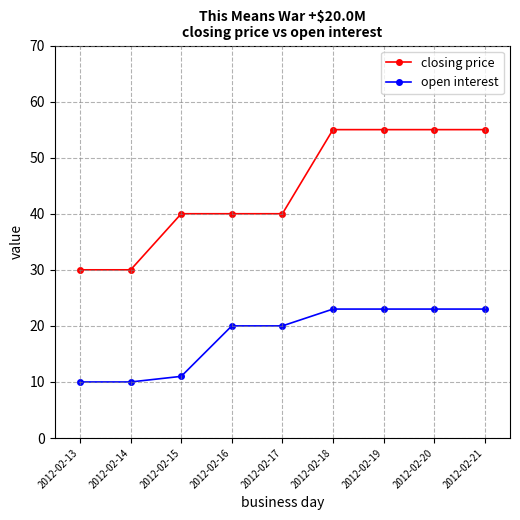

How many lines are shown in the chart?

2